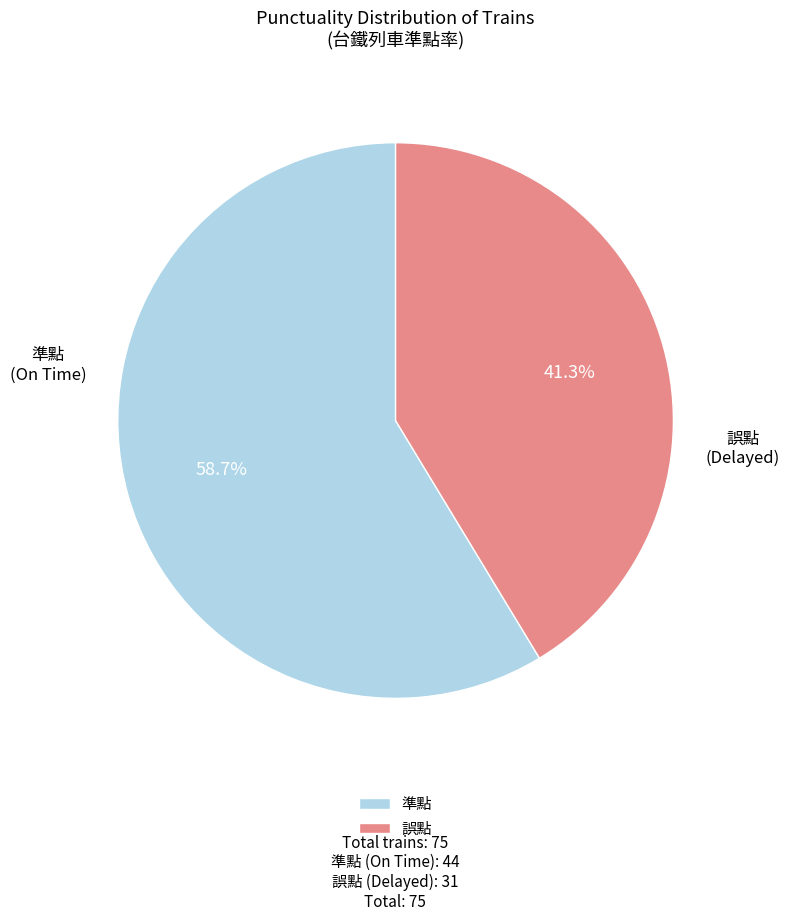

To the nearest percent, what percentage of the pie is 誤點?

41%